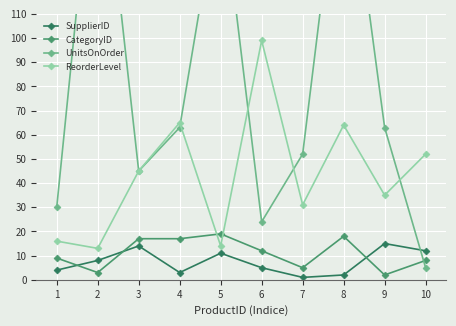

What is the sum of the CategoryID values at 7 and 10?

13